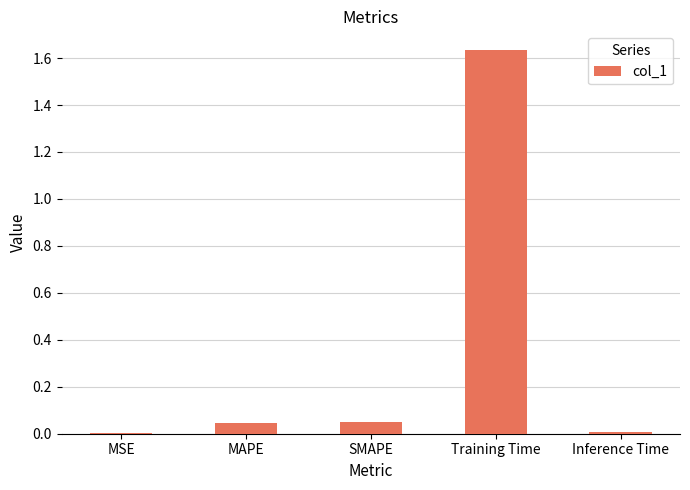

Which has a higher value, Inference Time or MAPE?

MAPE